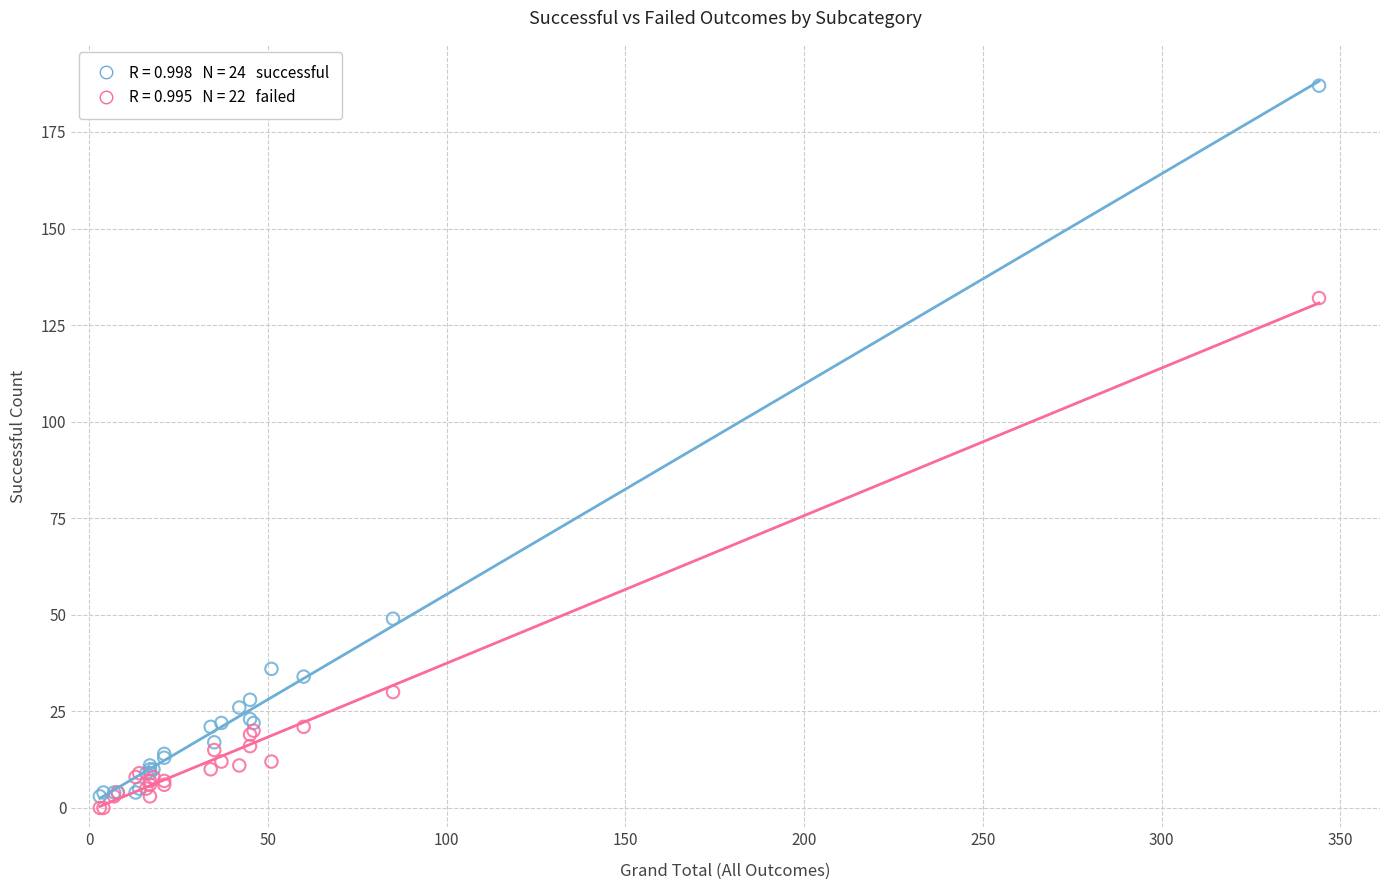

Across all series, what Y value is closest to 93?

132